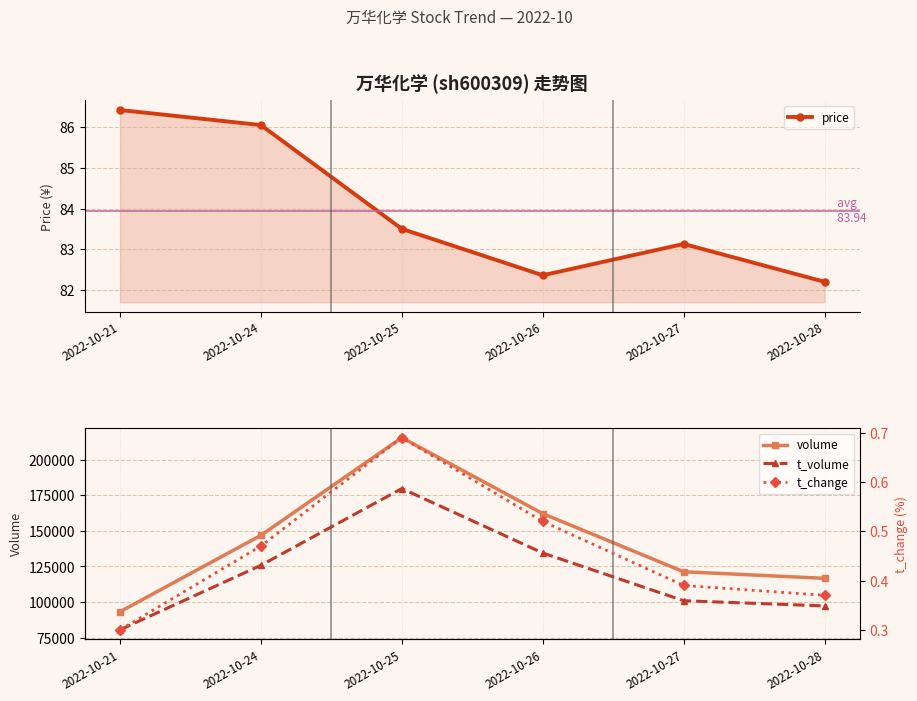

True or false: t_volume and volume cross at least once.

False